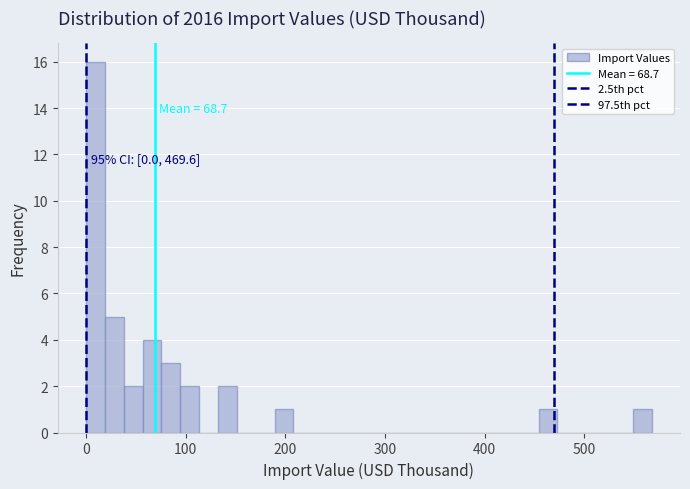

Read against the x-axis, roughly where is the centre of the tallest bar?

10